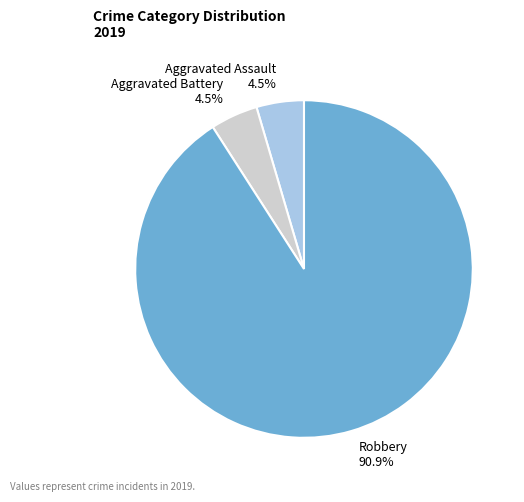

Which slice is the largest?

Robbery 90.9%